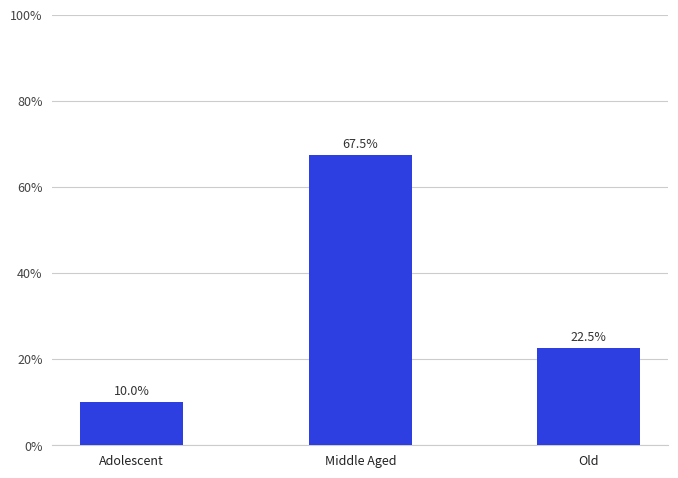

Which label corresponds to the smallest value in the chart?

Adolescent